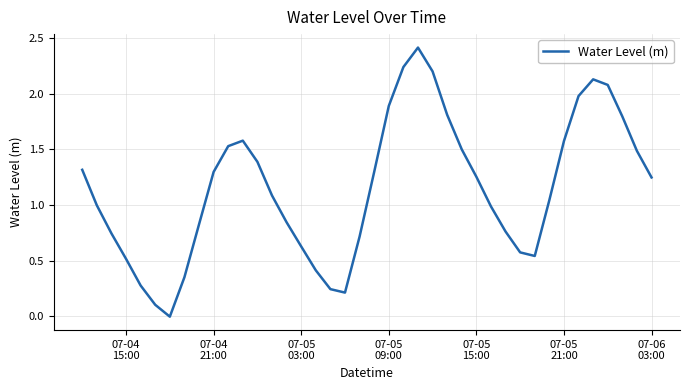

What is the greatest value displayed?

2.4